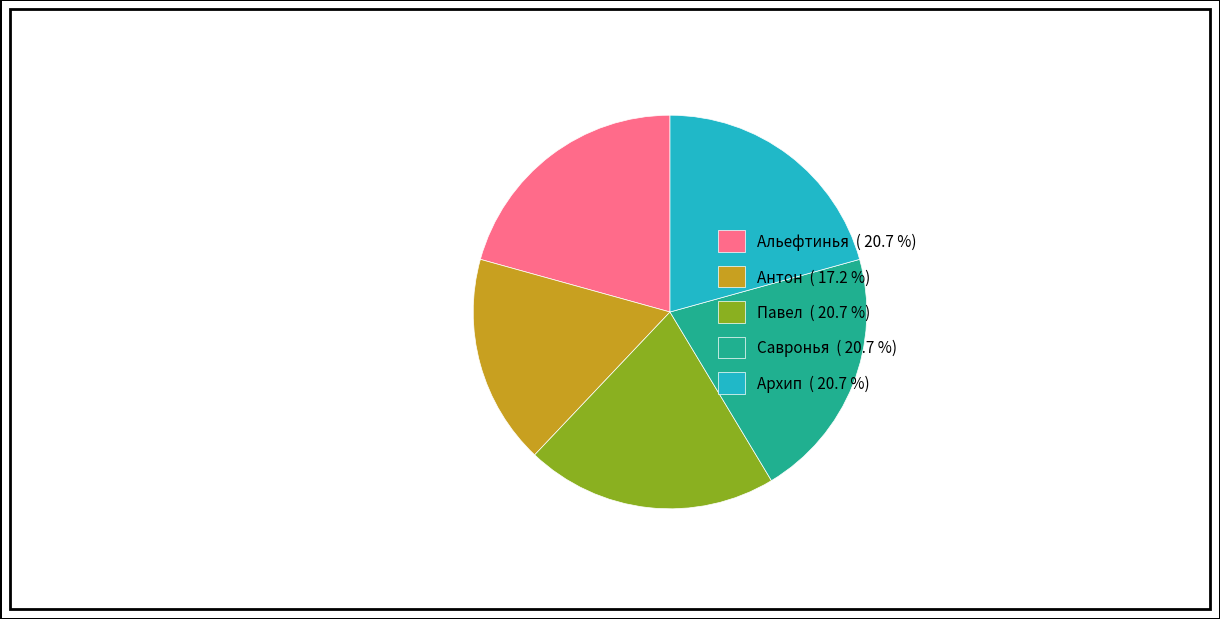

Is the sum of Савронья ( 20.7 %) and Антон ( 17.2 %) greater than half?

No